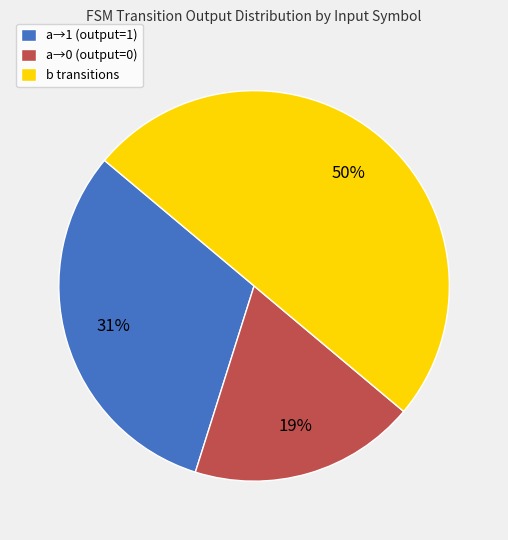

The a→1 (output=1) slice represents 25% of the pie. True or false?

False